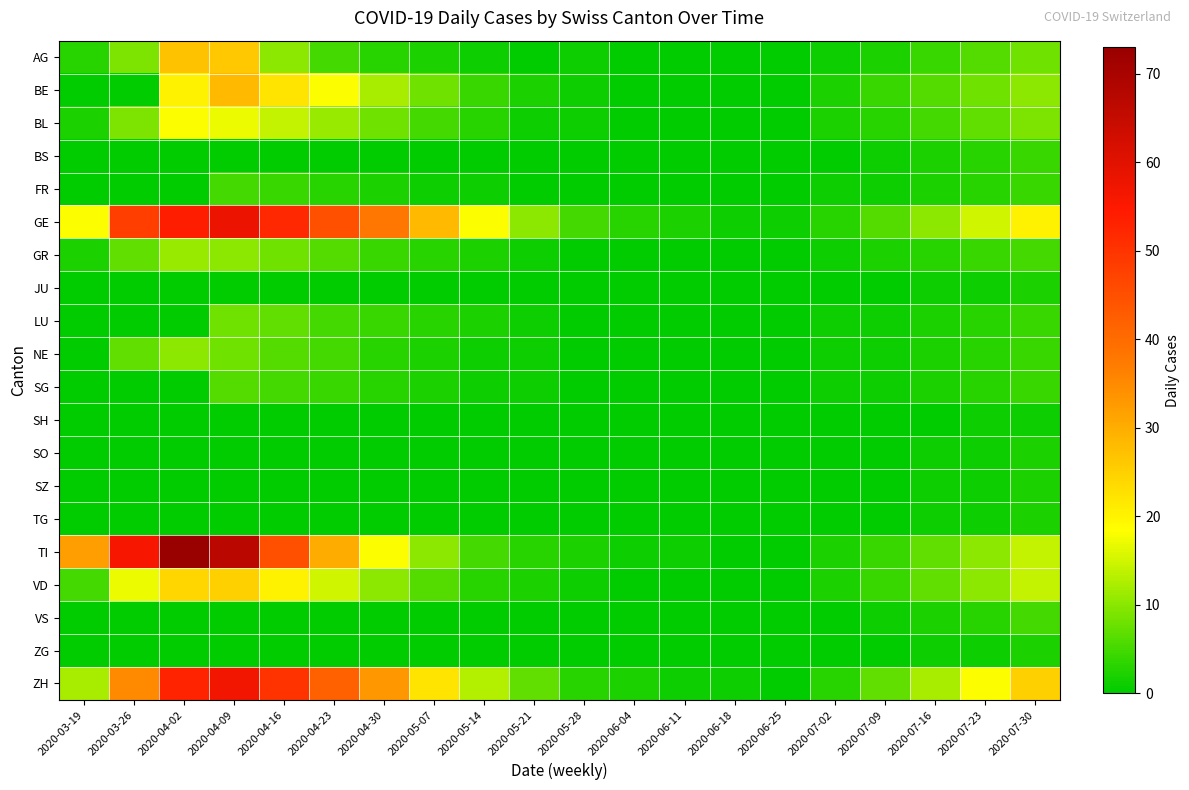

What is the greatest value displayed?

73